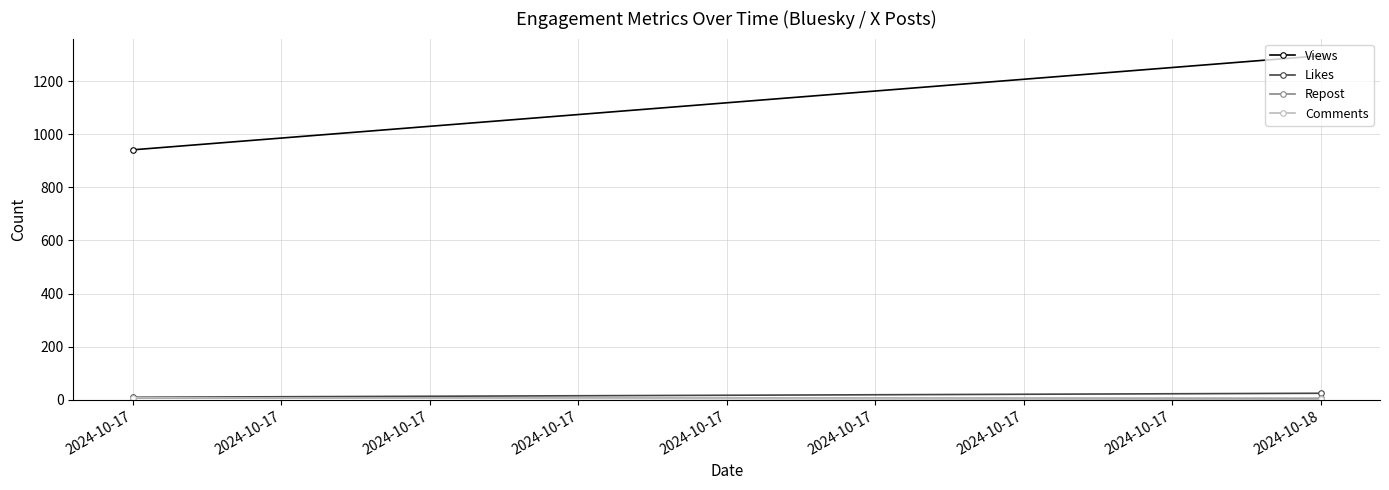

What is the approximate value of Likes at 2024-10-17, to the nearest 10?

10